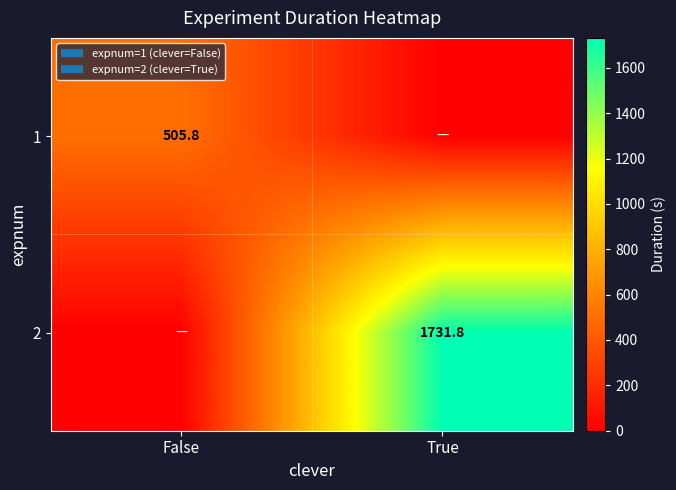

Is it true that 2 equals 1731.8 at True?

True